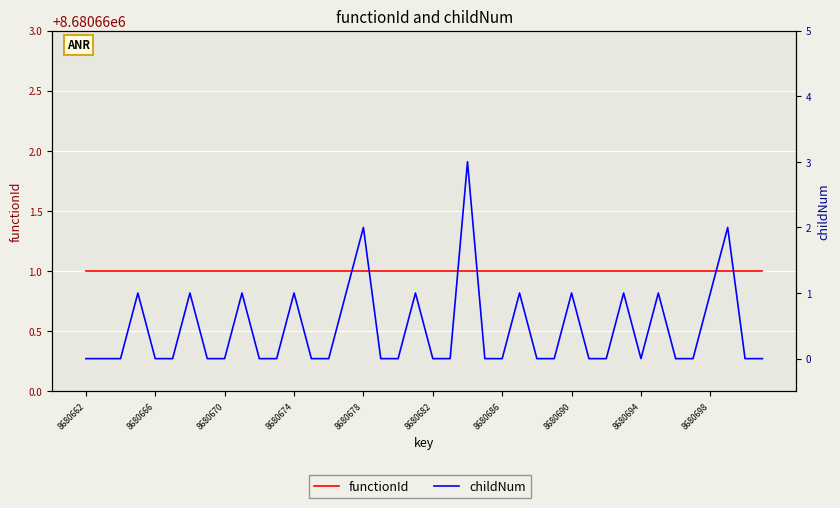

Where is functionId nearest to the value 8680661?

8680662